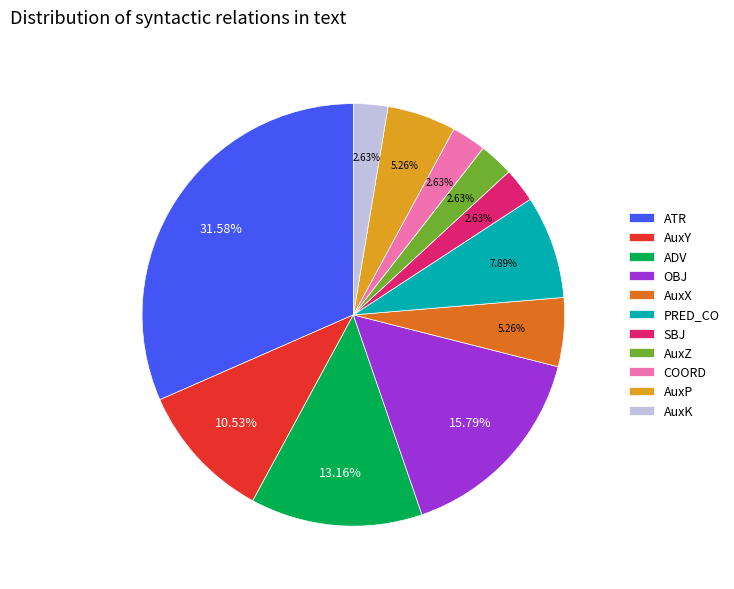

What is the ratio of the value at AuxP to the value at AuxZ?

2.0